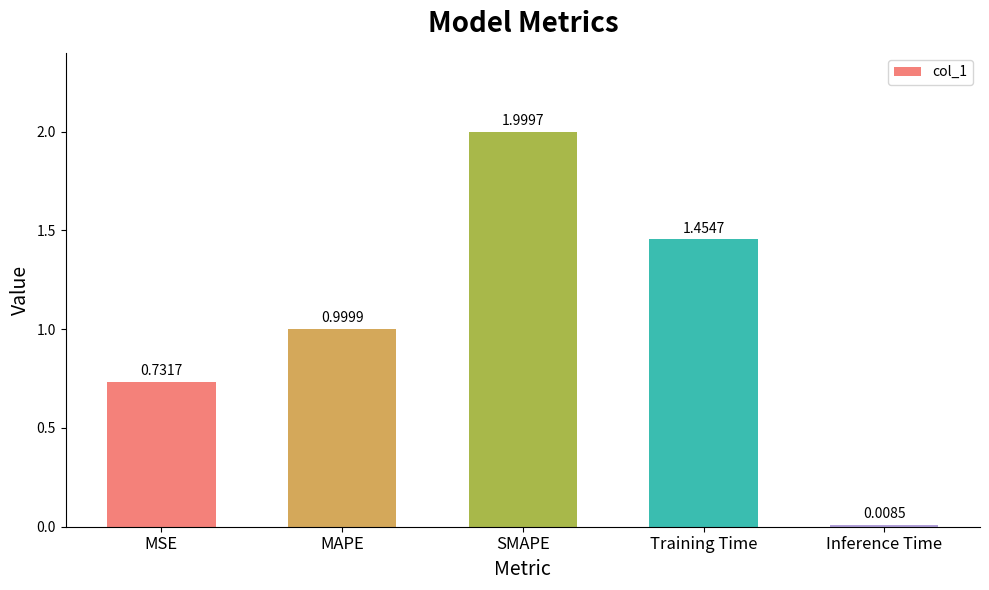

The chart shows a value of 1.0 at SMAPE. True or false?

False